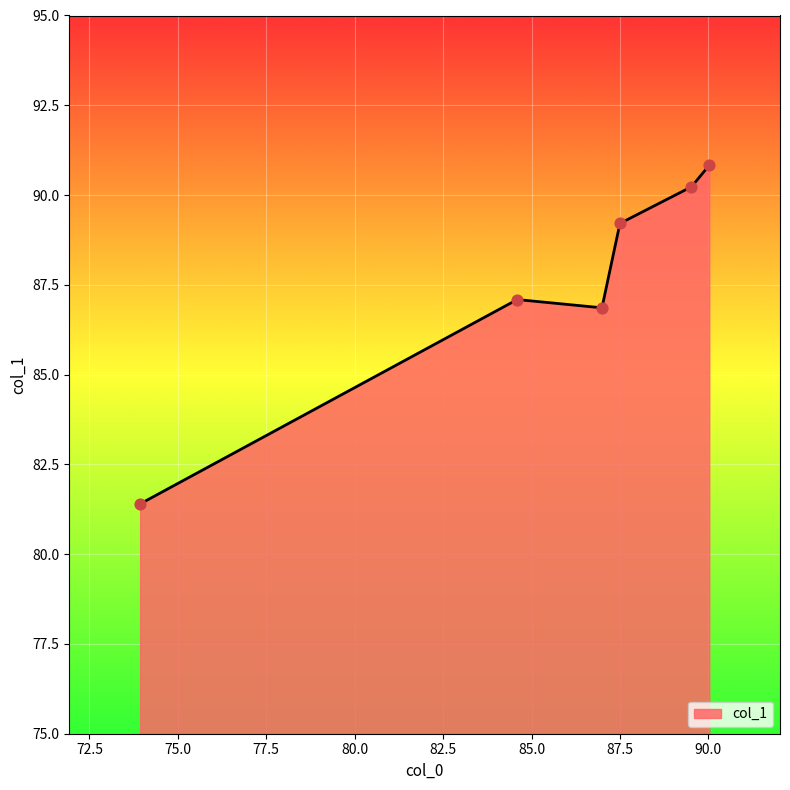

What is the maximum value shown in the chart?

90.8